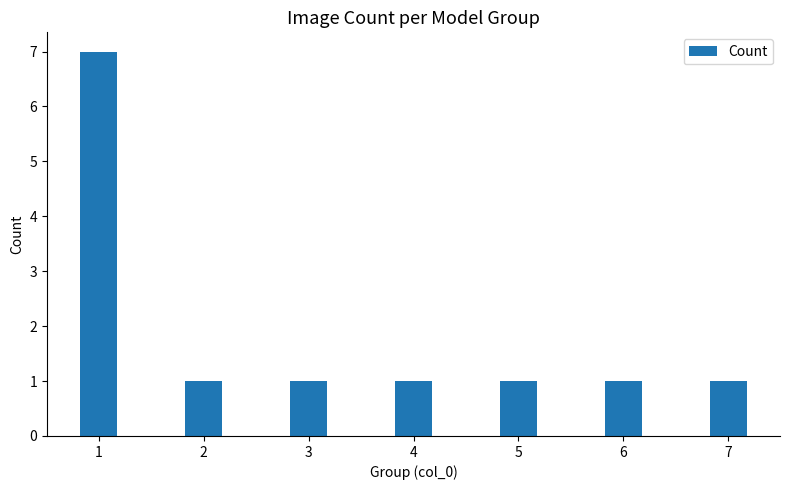

What is the value of the 6th bar from the left?

1